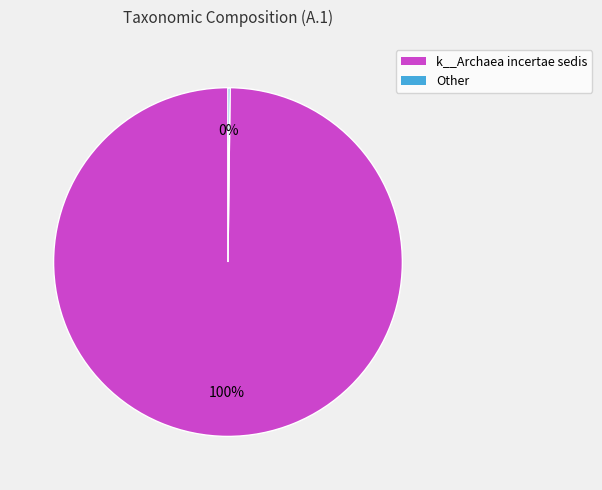

To the nearest percent, what is the average slice percentage?

50%